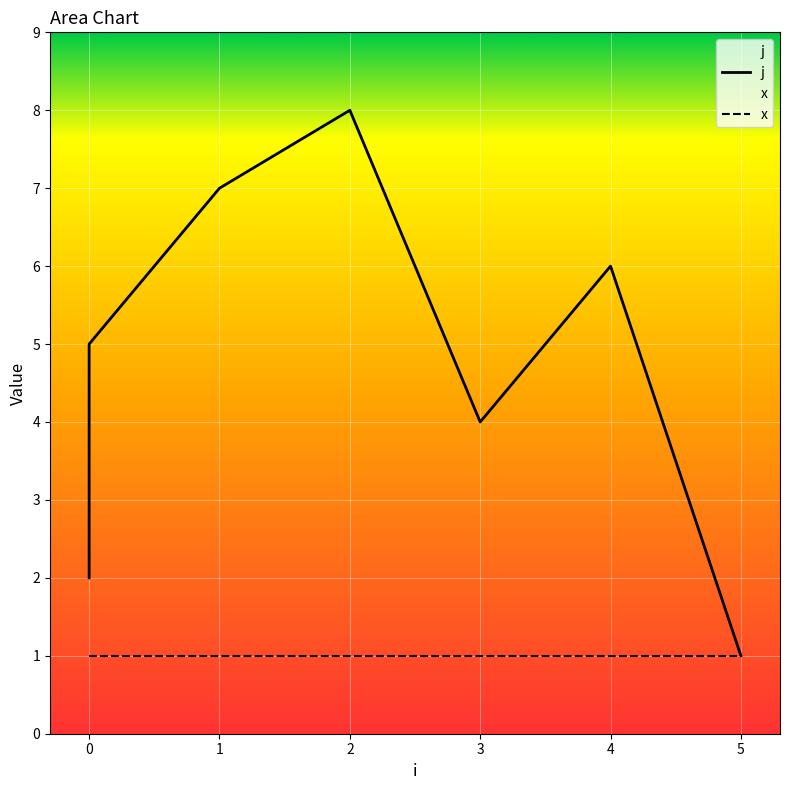

At which category does the chart reach its minimum across all series?

5